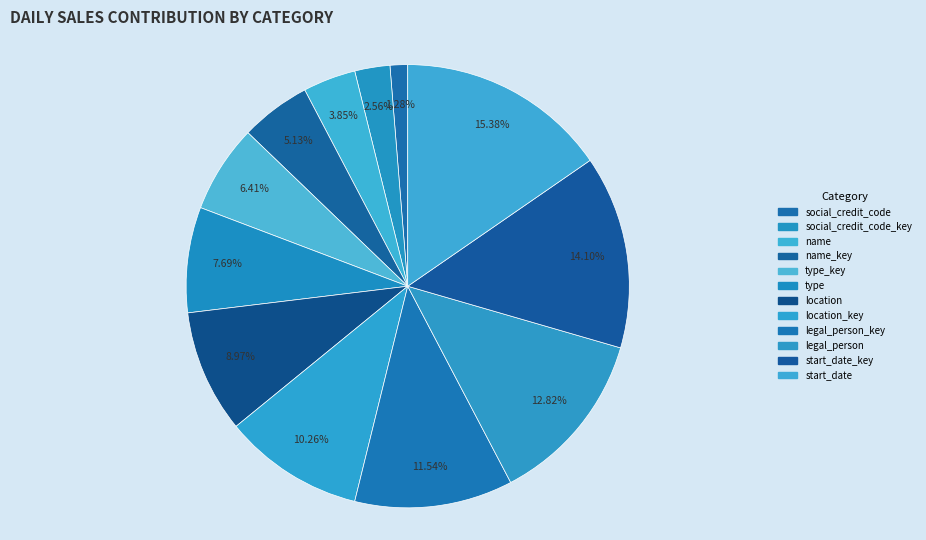

Do social_credit_code_key and legal_person_key together represent more than half of the pie?

No